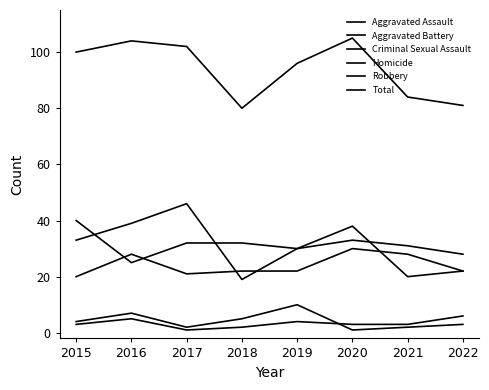

Where is the first local maximum for Criminal Sexual Assault?

2016